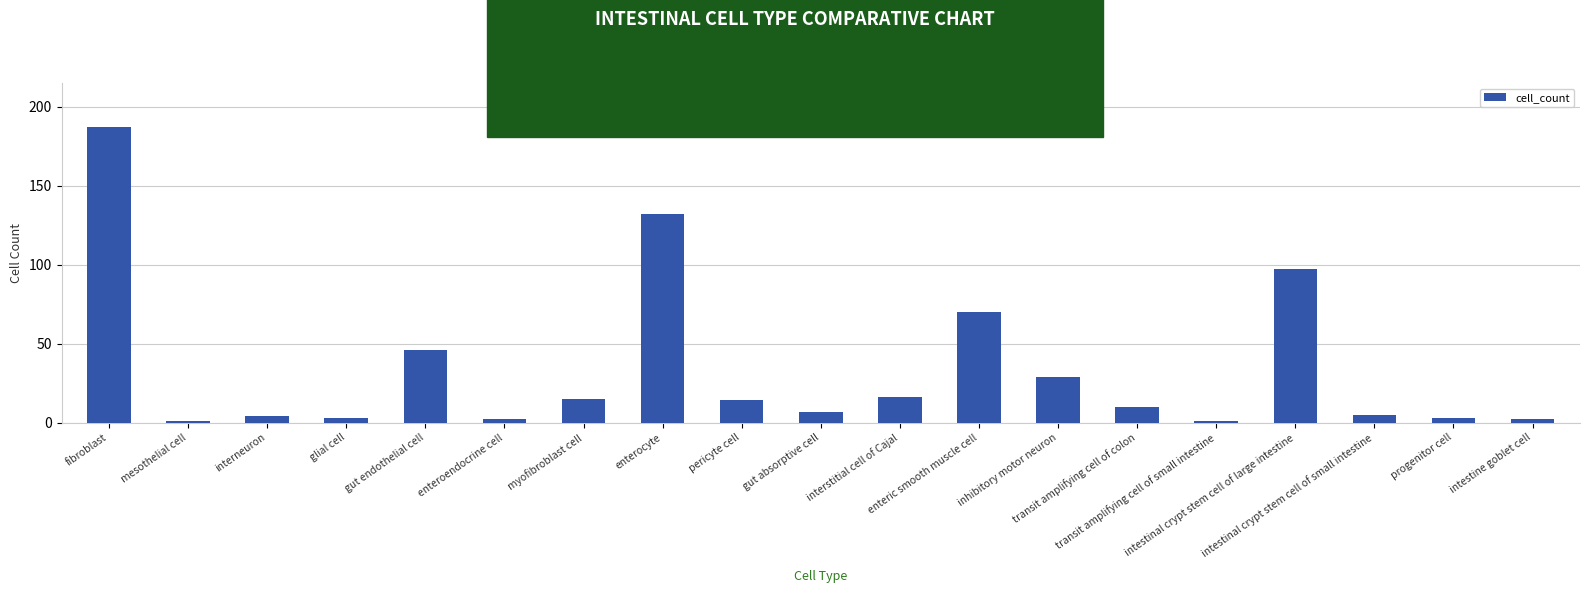

What is the average value?

34